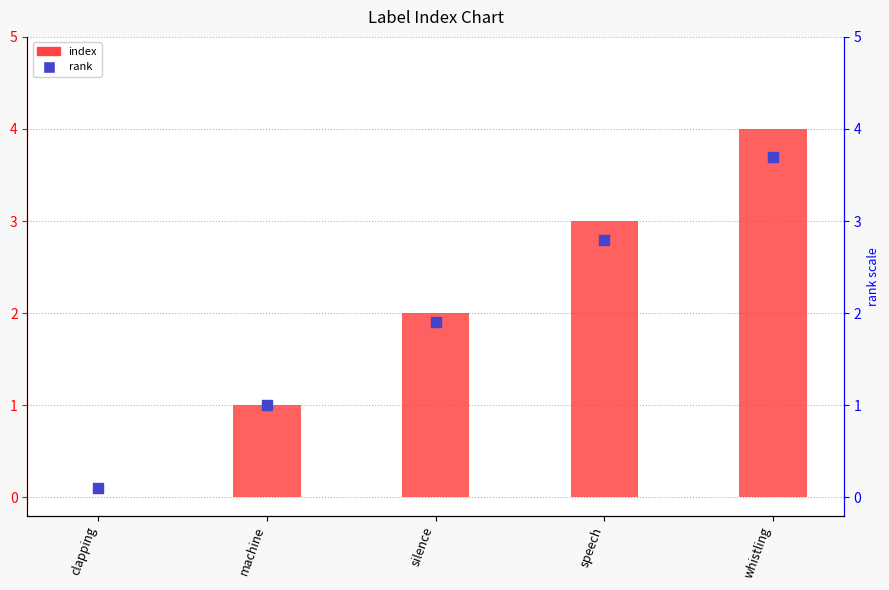

Which series has the largest total across all categories?

index